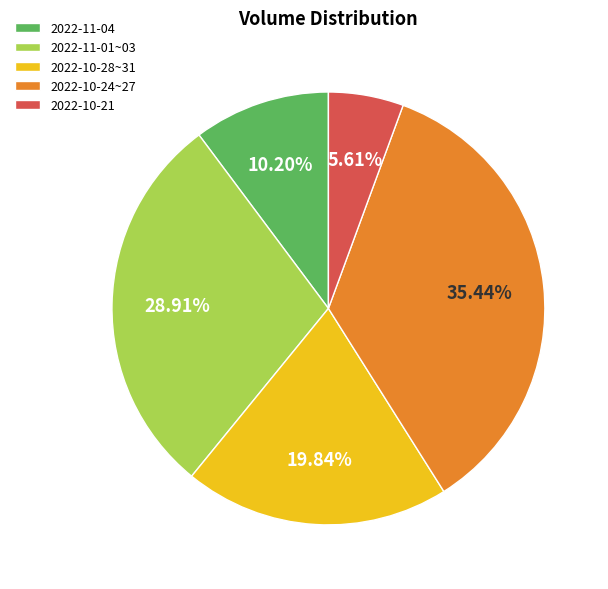

To the nearest percent, what is the average slice percentage?

20%